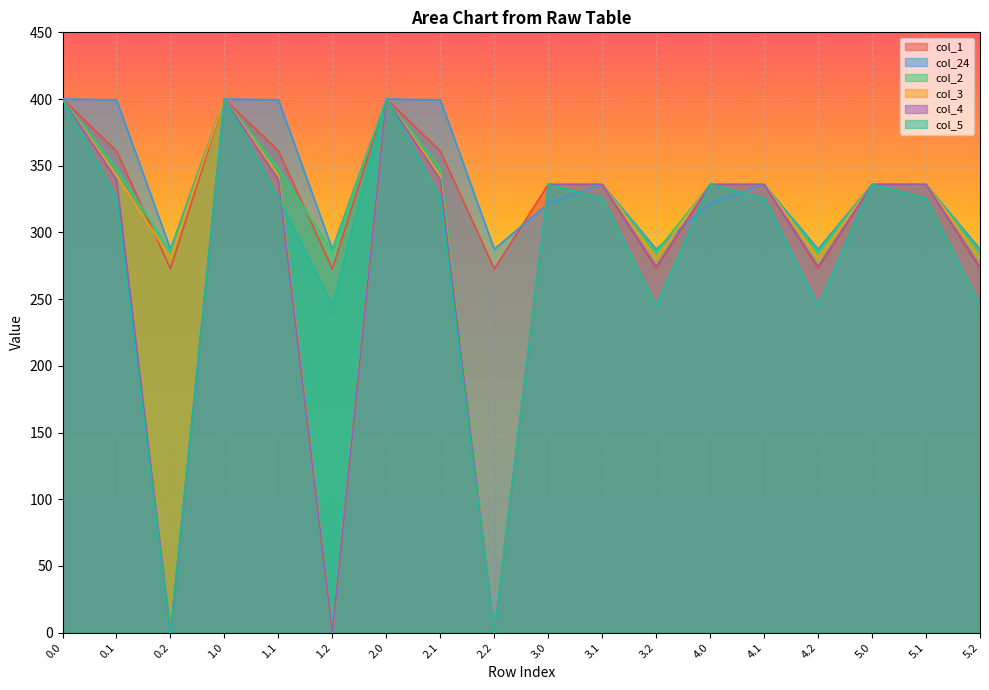

Reading right to left, list all the values displayed in this chart.

col_1: 5.2=272.7	5.1=336.0	5.0=336.0	4.2=272.7	4.1=336.0	4.0=336.0	3.2=272.7	3.1=336.0	3.0=336.0	2.2=272.7	2.1=361.1	2.0=400.0	1.2=272.7	1.1=361.1	1.0=400.0	0.2=272.7	0.1=361.1	0.0=400.0
col_24: 5.2=287.5	5.1=336.0	5.0=336.0	4.2=287.5	4.1=336.0	4.0=321.7	3.2=287.5	3.1=336.0	3.0=321.7	2.2=287.5	2.1=399.4	2.0=400.0	1.2=287.5	1.1=399.4	1.0=400.0	0.2=287.5	0.1=399.4	0.0=400.0
col_2: 5.2=285.5	5.1=336.0	5.0=336.0	4.2=285.5	4.1=336.0	4.0=336.0	3.2=285.5	3.1=336.0	3.0=336.0	2.2=0.0	2.1=347.9	2.0=400.0	1.2=285.5	1.1=347.9	1.0=400.0	0.2=285.5	0.1=347.9	0.0=400.0
col_3: 5.2=281.0	5.1=336.0	5.0=336.0	4.2=281.0	4.1=336.0	4.0=336.0	3.2=281.0	3.1=336.0	3.0=336.0	2.2=0.0	2.1=342.7	2.0=400.0	1.2=0.0	1.1=342.7	1.0=400.0	0.2=281.0	0.1=342.7	0.0=400.0
col_4: 5.2=274.4	5.1=336.0	5.0=336.0	4.2=274.4	4.1=336.0	4.0=336.0	3.2=274.4	3.1=336.0	3.0=336.0	2.2=0.0	2.1=339.6	2.0=400.0	1.2=0.0	1.1=339.6	1.0=400.0	0.2=0.0	0.1=339.6	0.0=400.0
col_5: 5.2=245.0	5.1=325.7	5.0=336.0	4.2=245.0	4.1=325.7	4.0=336.0	3.2=245.0	3.1=325.7	3.0=336.0	2.2=0.0	2.1=325.7	2.0=400.0	1.2=245.0	1.1=325.7	1.0=400.0	0.2=0.0	0.1=325.7	0.0=400.0